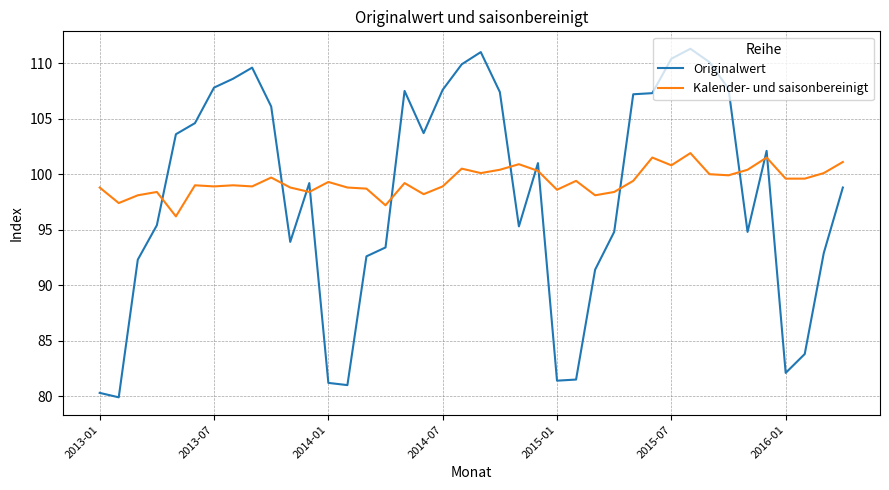

Which series has the largest range (max minus min)?

Originalwert